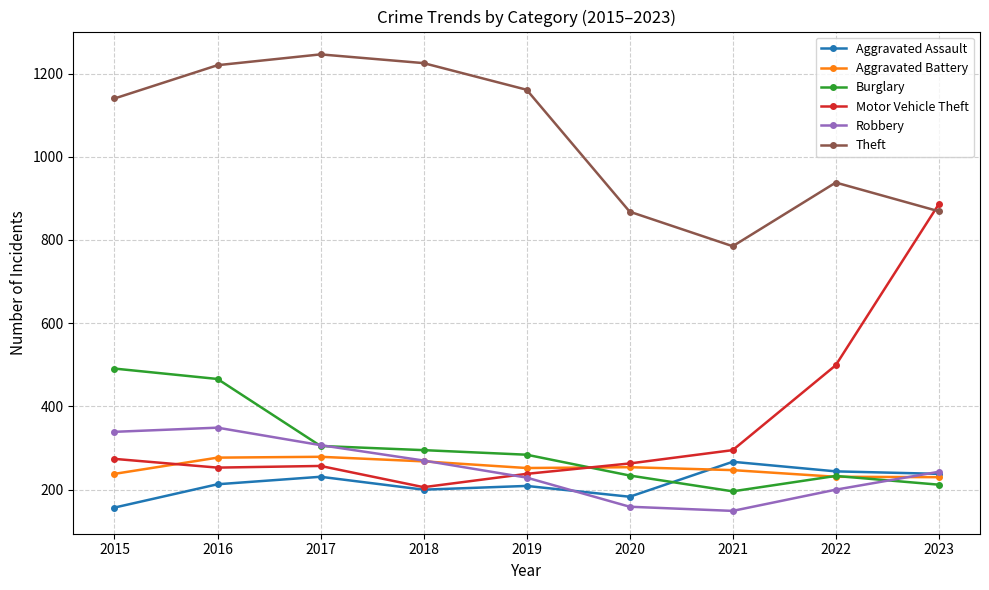

The Robbery series shows 159 at 2020. True or false?

True